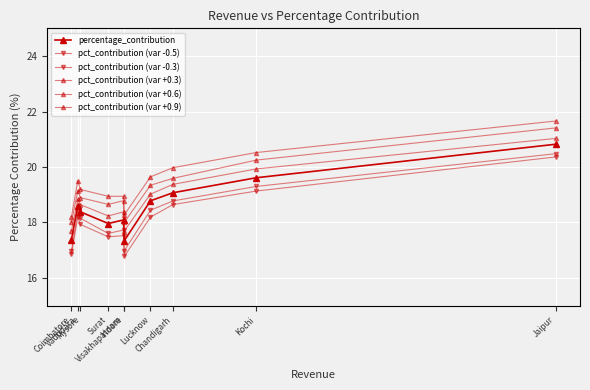

Count the number of categories in the chart.

10